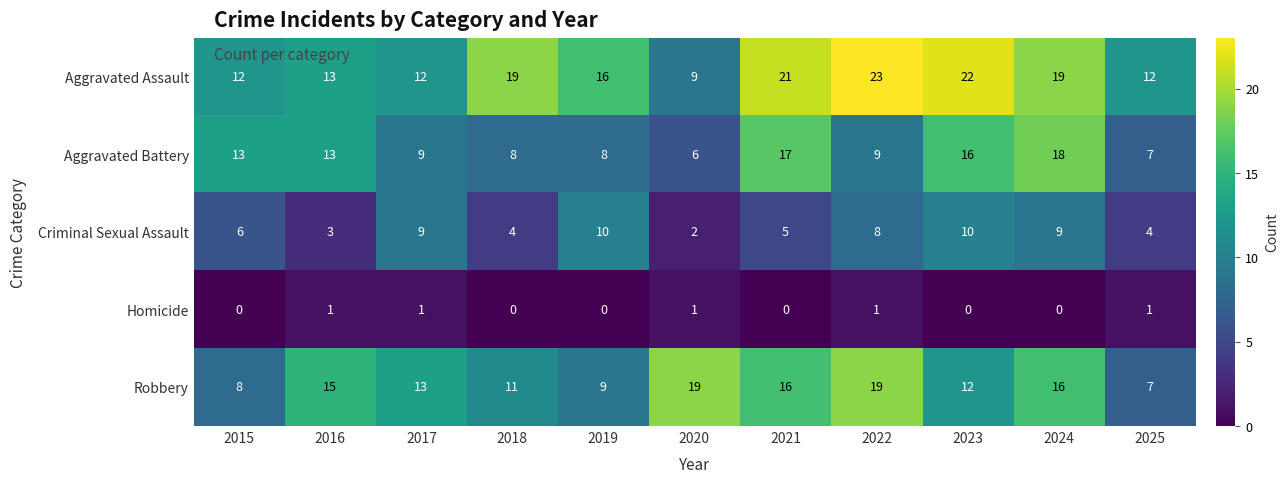

What is the difference between the maximum and minimum values in the Robbery series?

12